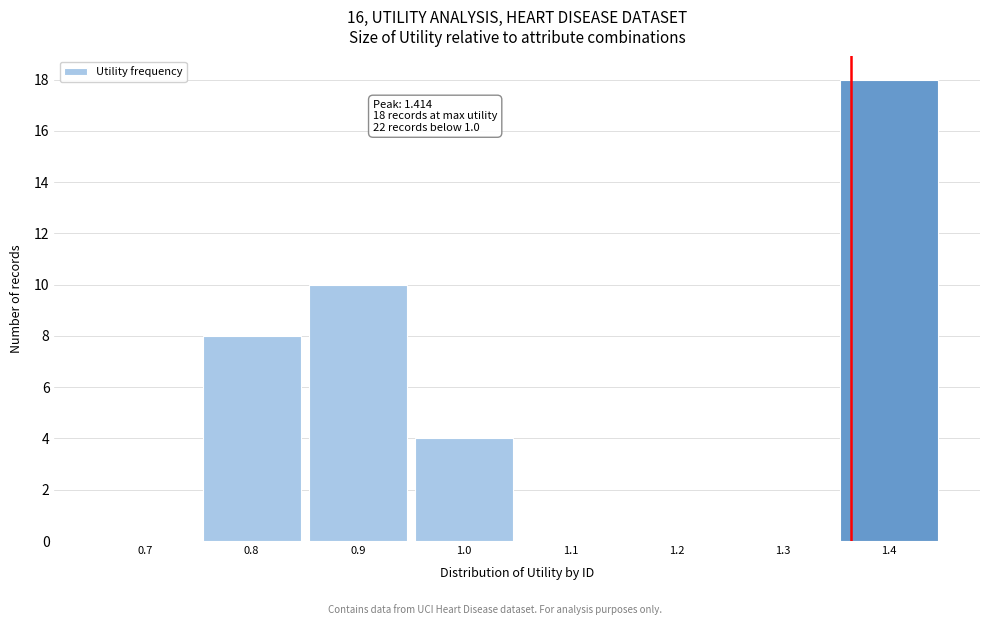

Reading left to right, extract all data points from this chart.

0.7=0	0.8=8	0.9=10	1.0=4	1.1=0	1.2=0	1.3=0	1.4=18